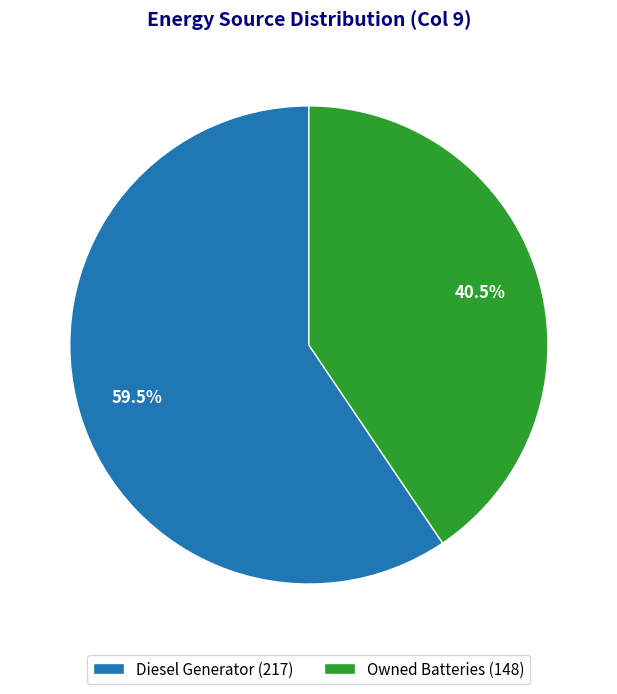

How many segments does this pie chart have?

2